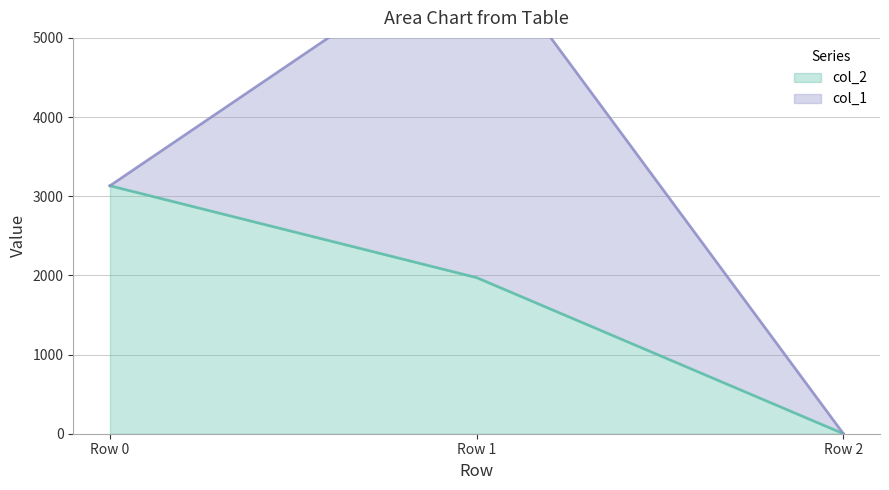

What is the value of the 2nd point from the left?

1971.8